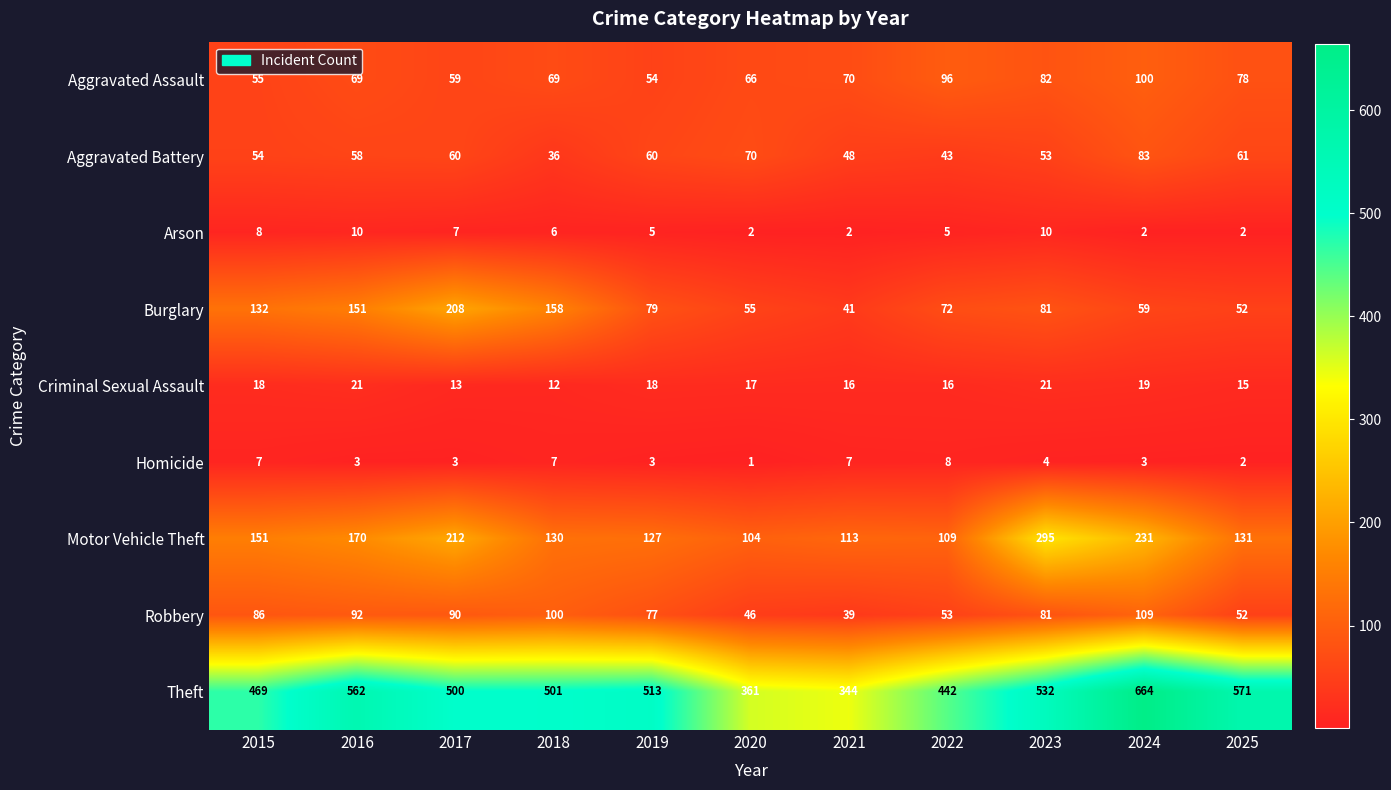

What is the sum of all Arson values?

59